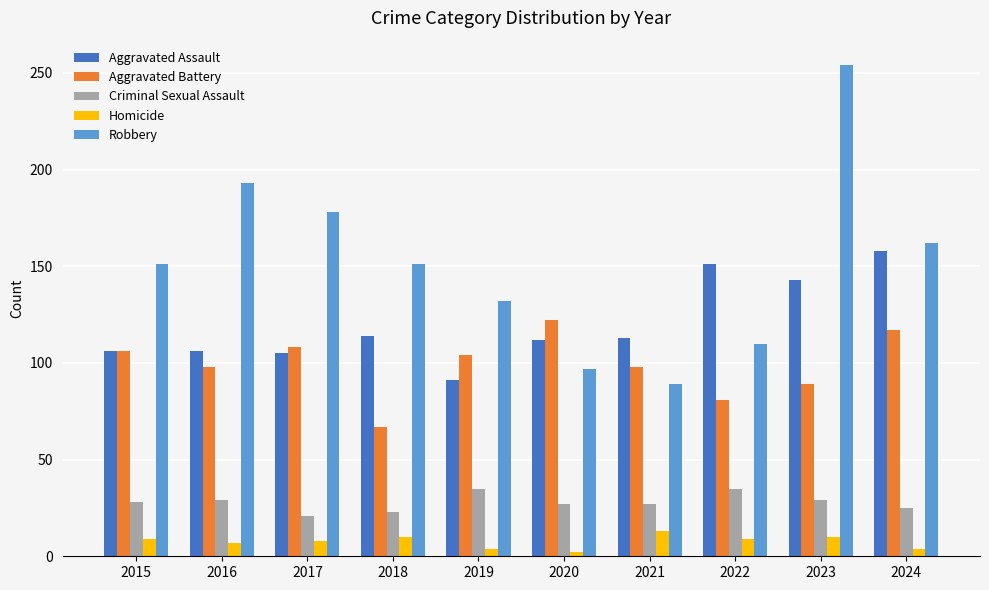

What are all the series names shown in the legend?

Aggravated Assault, Aggravated Battery, Criminal Sexual Assault, Homicide, Robbery